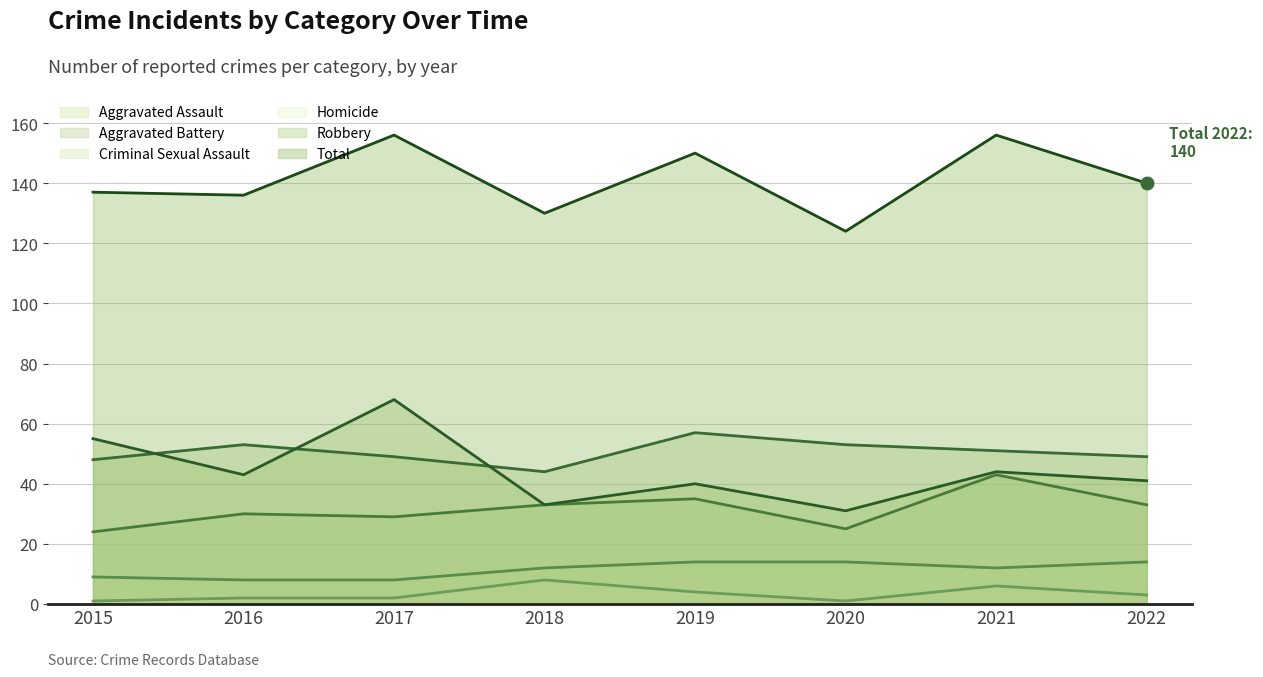

Which series has the largest range (max minus min)?

Robbery